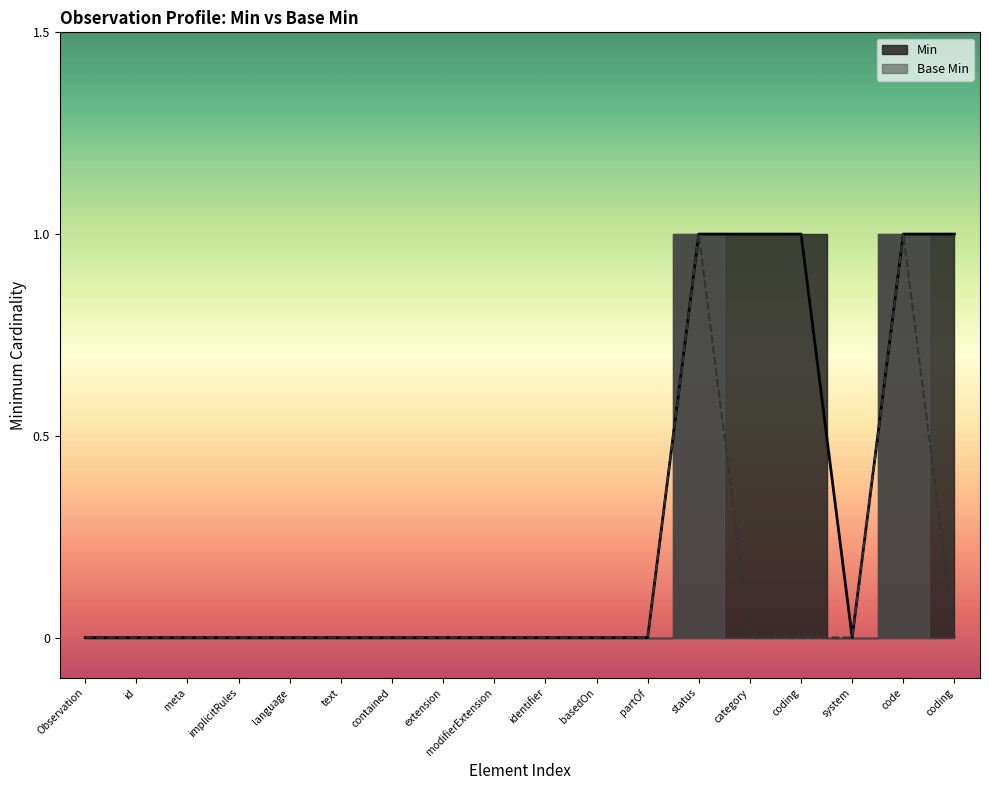

What is the sum of all Base Min values?

2